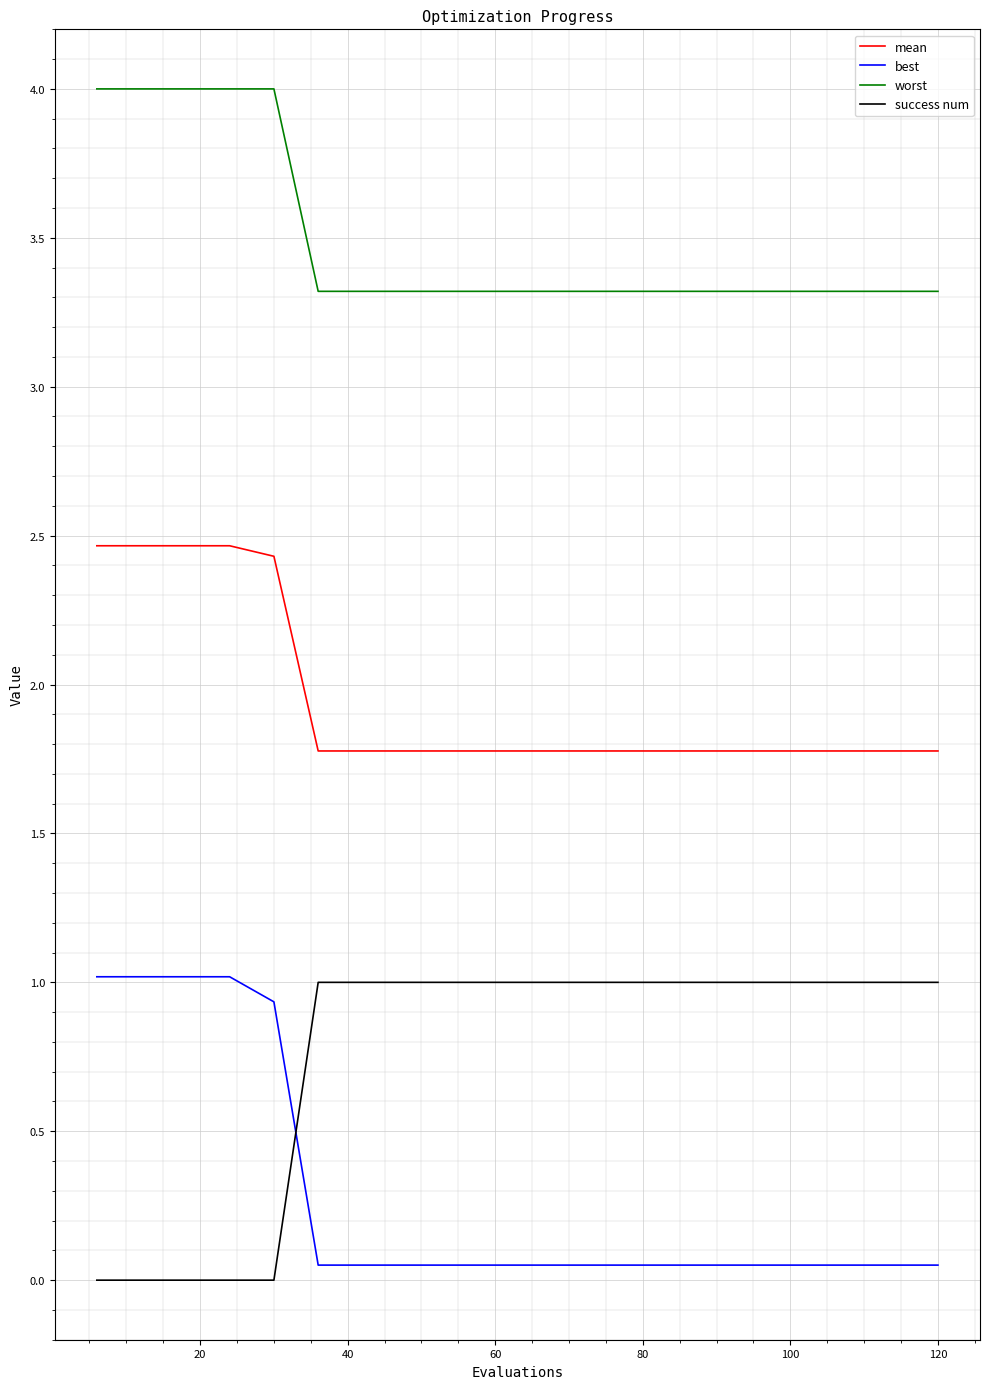

How many intersections are there between best and success num?

1